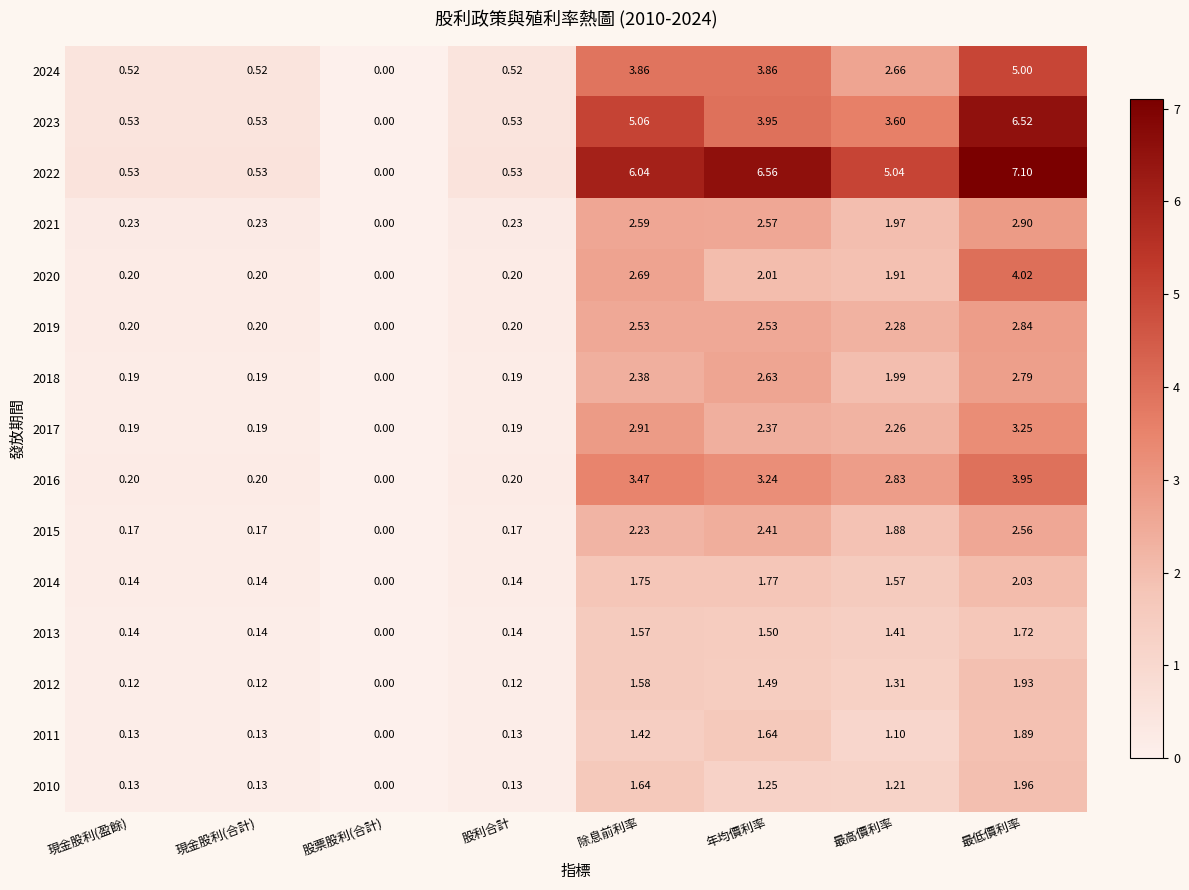

Which series has the largest range (max minus min)?

2022